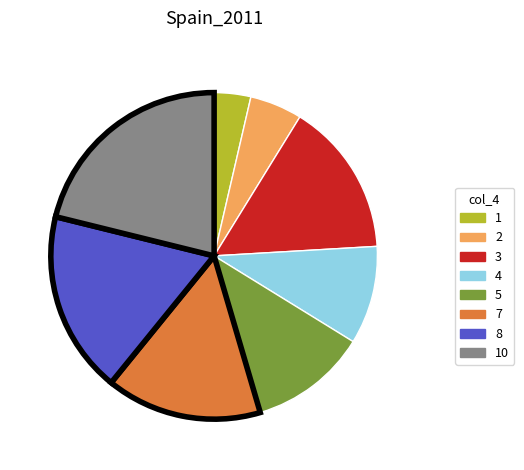

Is there a majority slice in this chart?

No